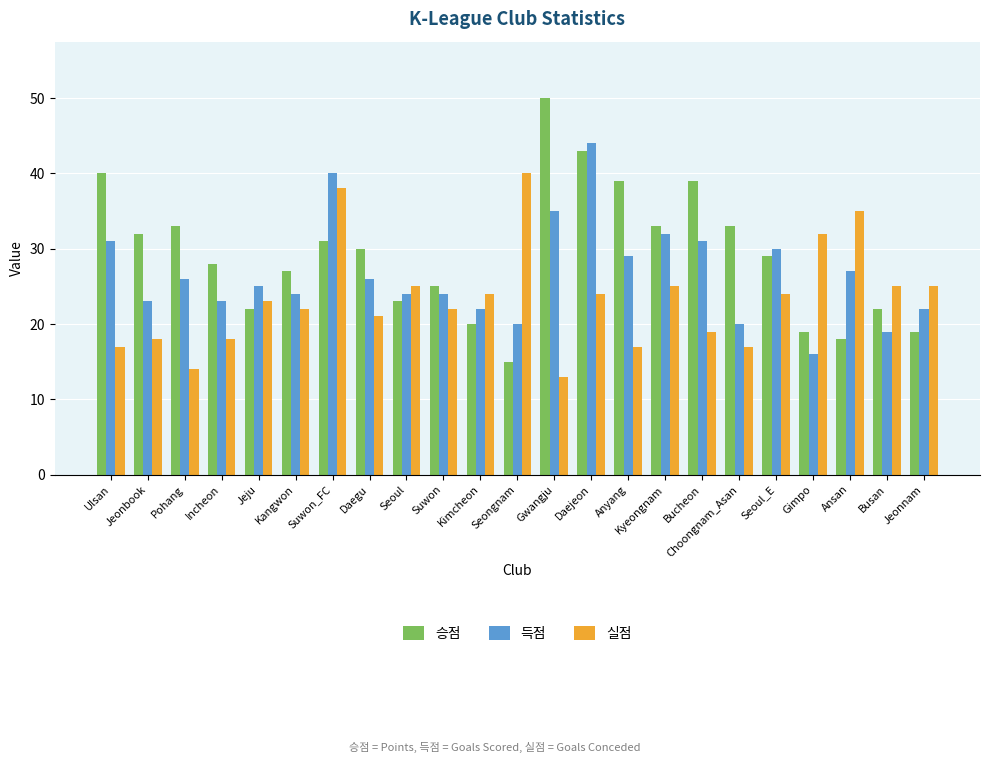

What is the difference between the highest and lowest values at Kangwon?

5